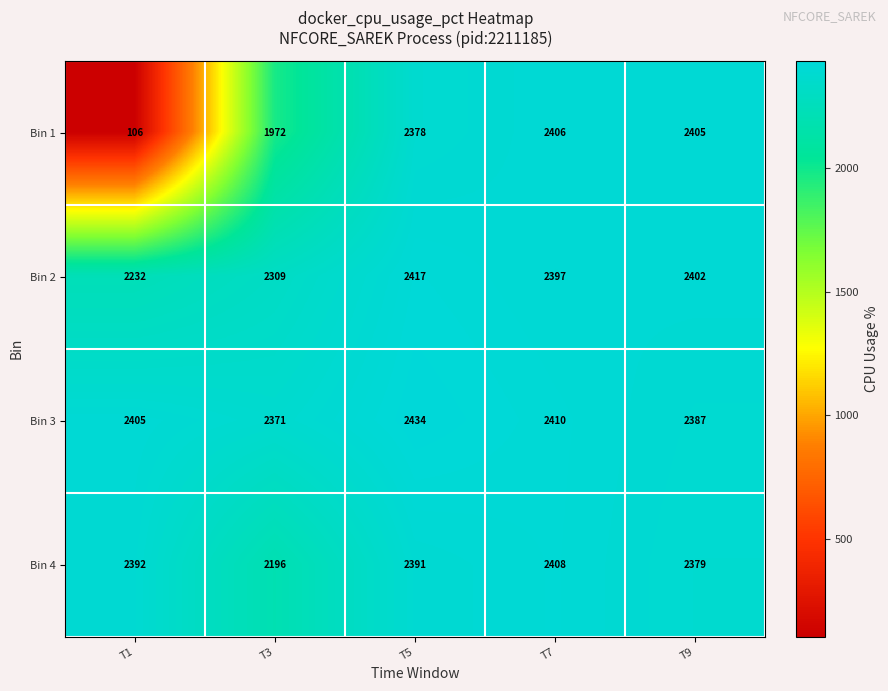

At which category does the chart reach its minimum across all series?

T1